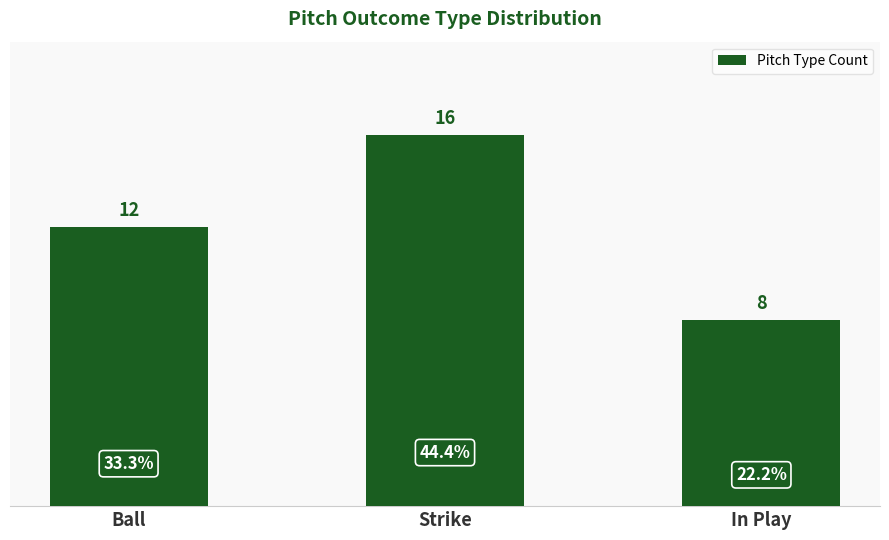

Between Strike and In Play, which is larger?

Strike